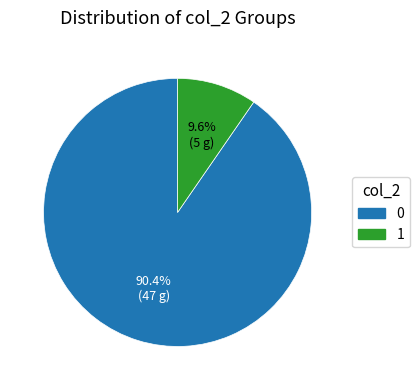

How many slices are in this pie chart?

2